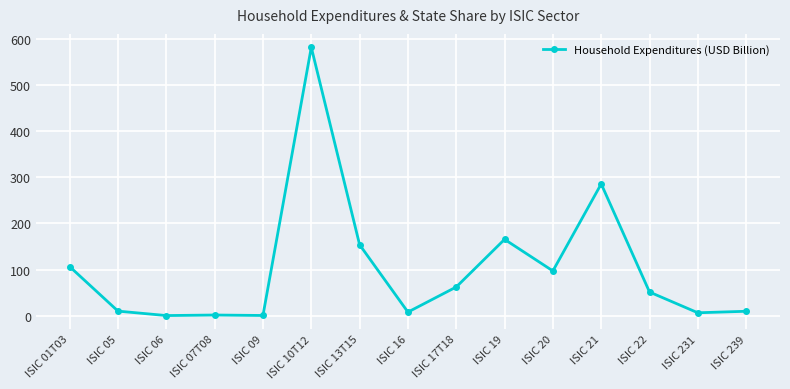

True or false: the data has more than 0 interior local peaks.

True